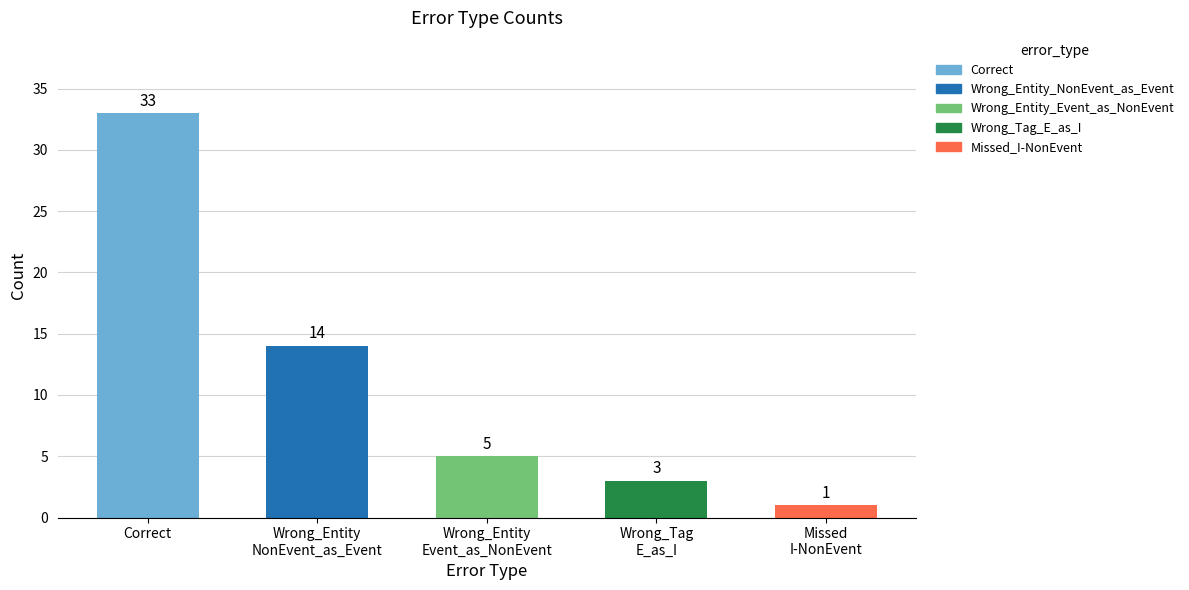

How many distinct data groups are displayed?

1